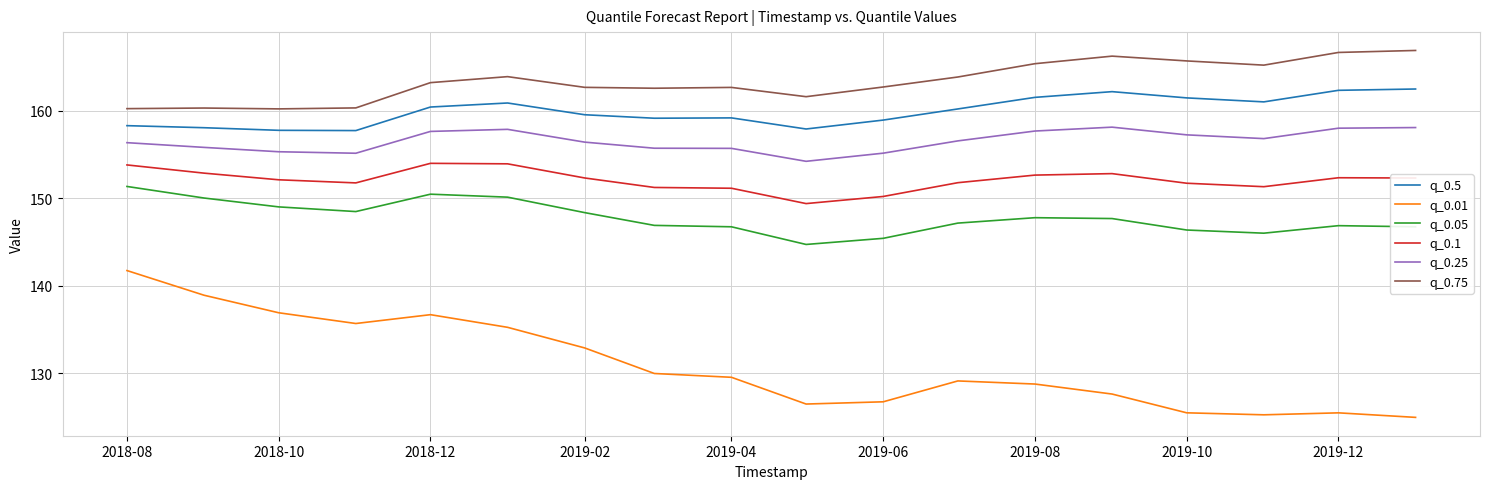

Which series has the largest range (max minus min)?

q_0.01